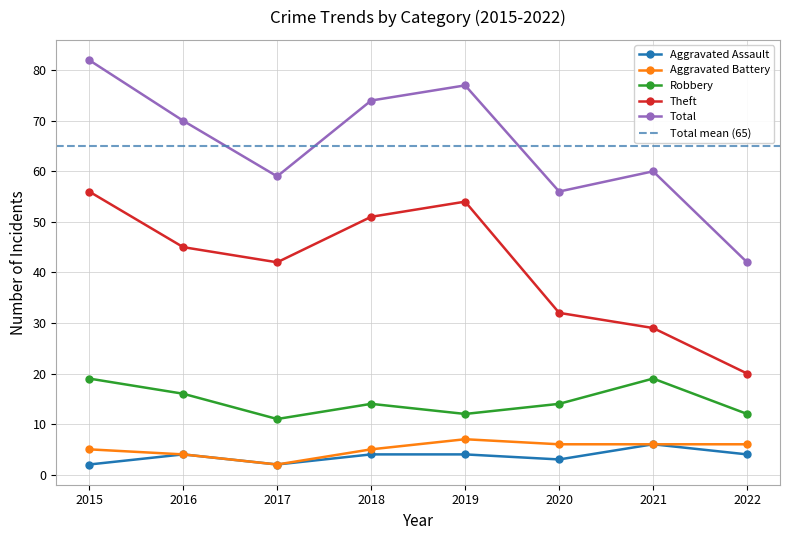

What is the difference between the Total values at 2017 and 2018?

15